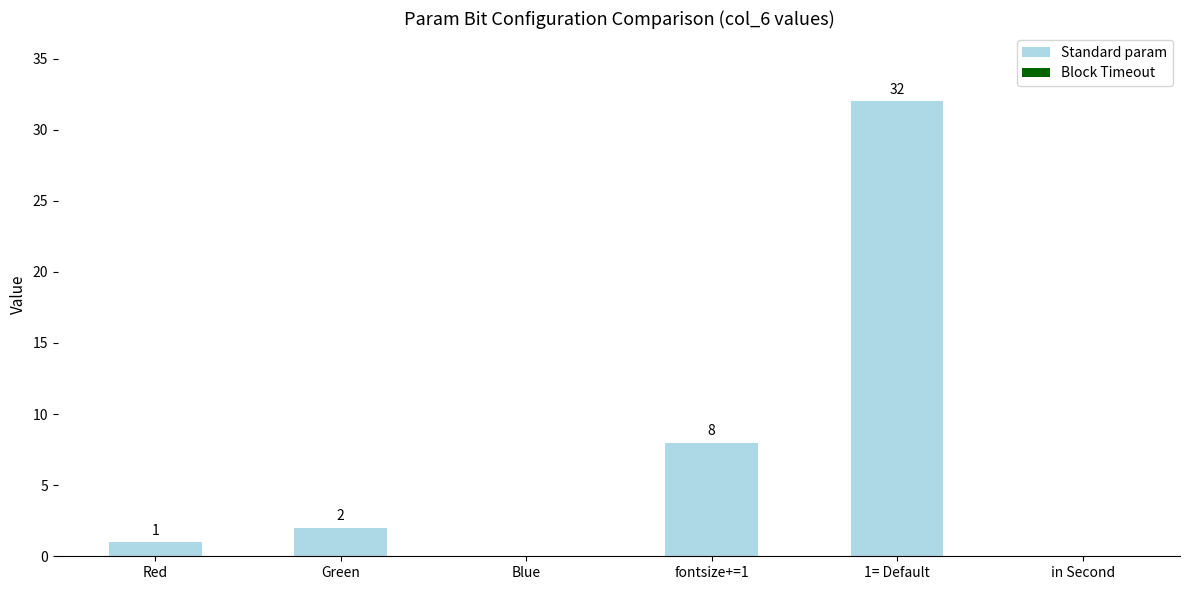

The value at Blue is 0. True or false?

True